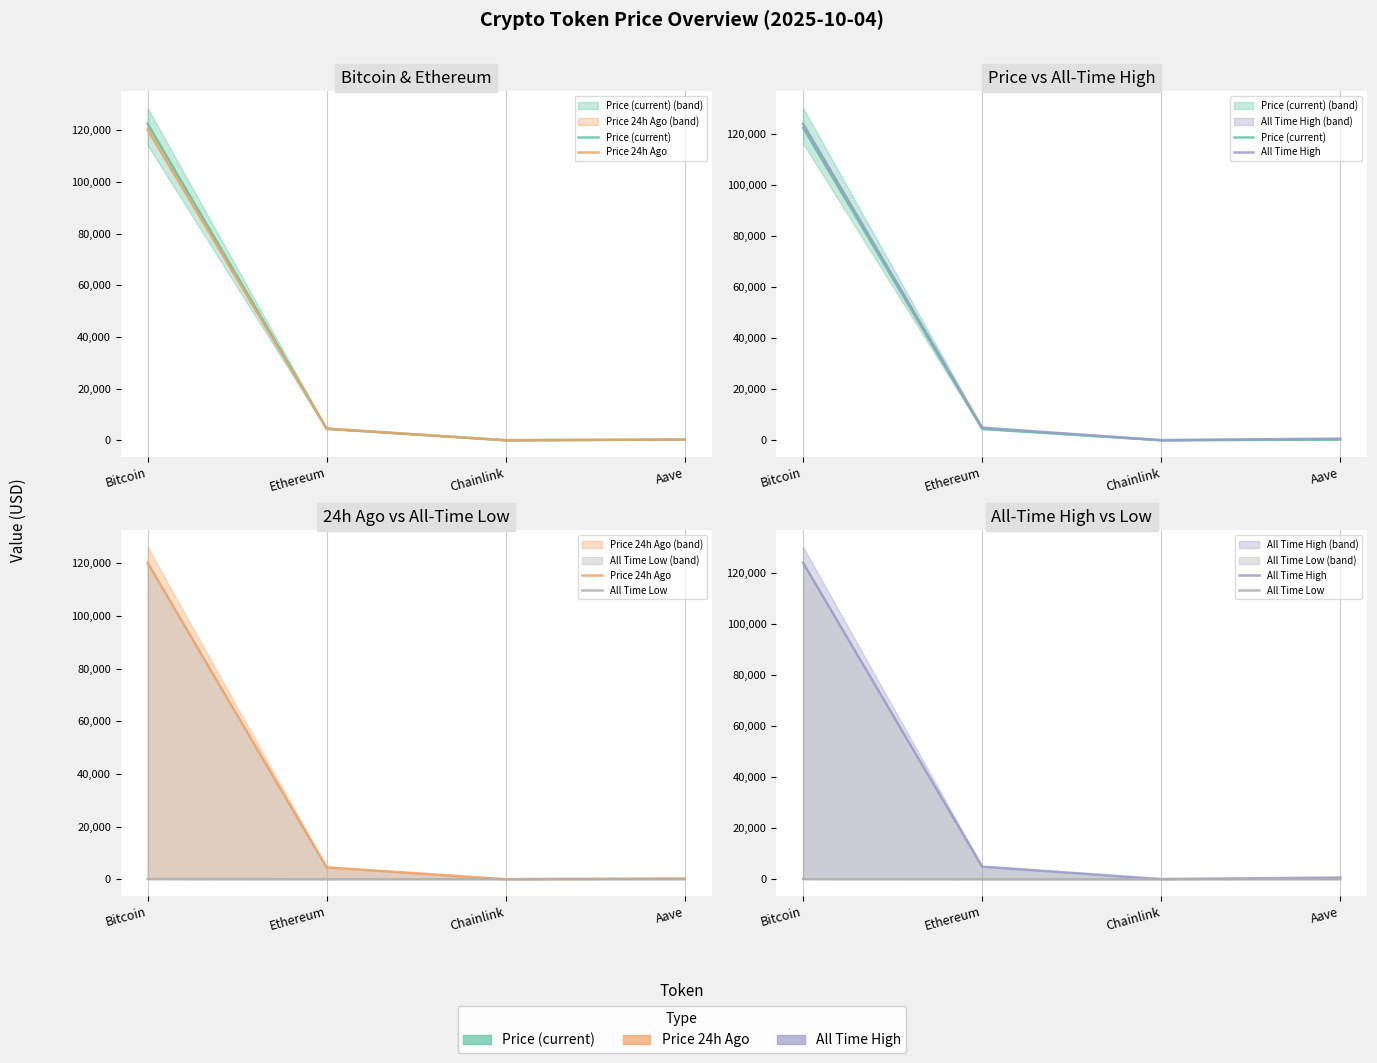

Reading left to right, list all the values displayed in this chart.

Price (current): 122536.0	4499.7	22.2	286.7
Price 24h Ago: 120207.0	4500.3	22.6	289.6
All Time High: 124128.0	4946.1	52.7	661.7
All Time Low: 67.8	0.4	0.1	26.0